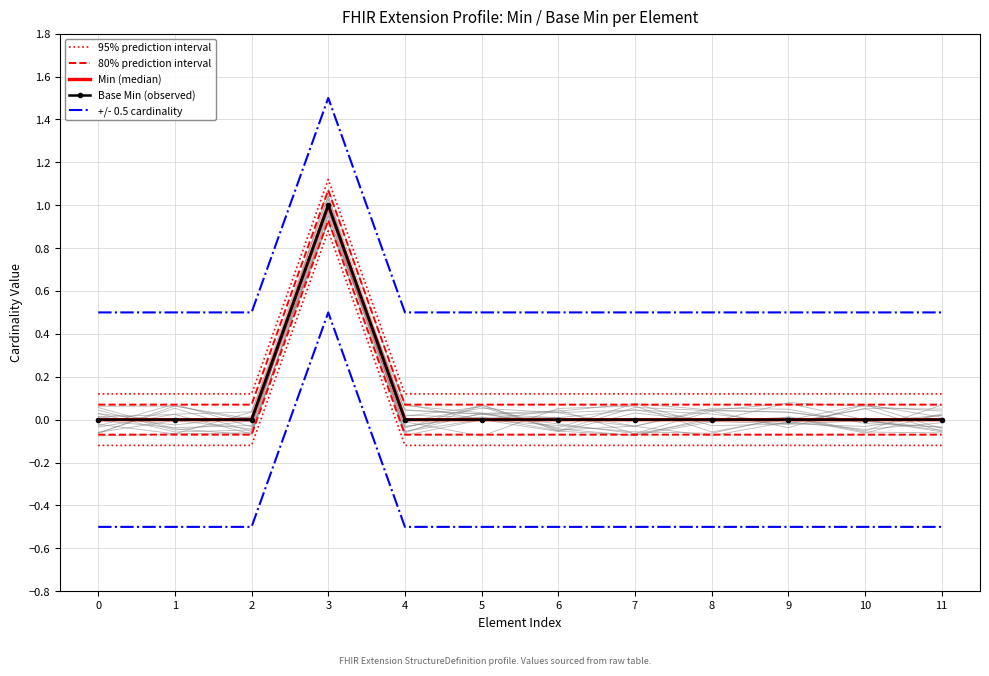

How many series are shown in this chart?

5